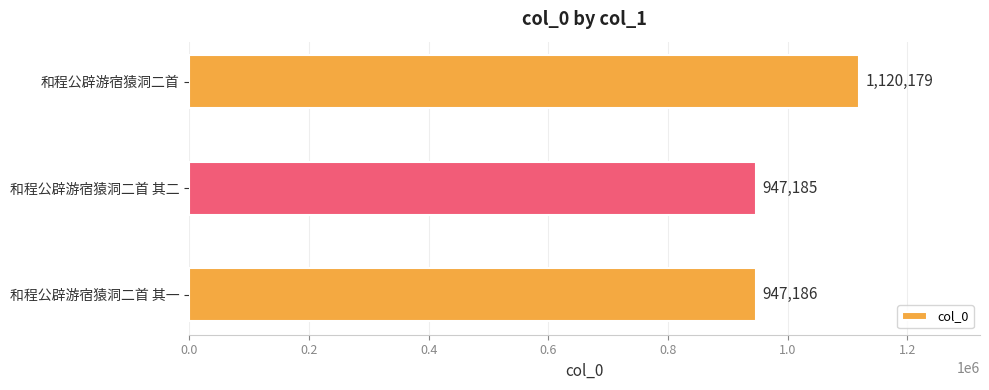

What is the maximum value shown in the chart?

1120179